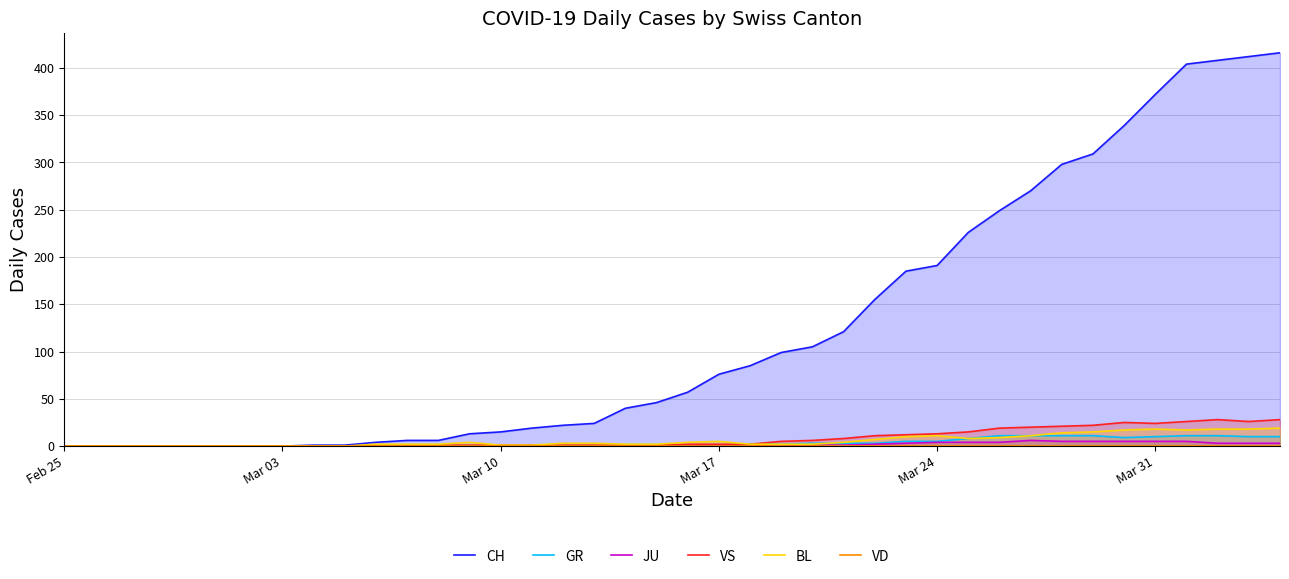

In JU, how many points are higher than both neighbors (excluding endpoints)?

1